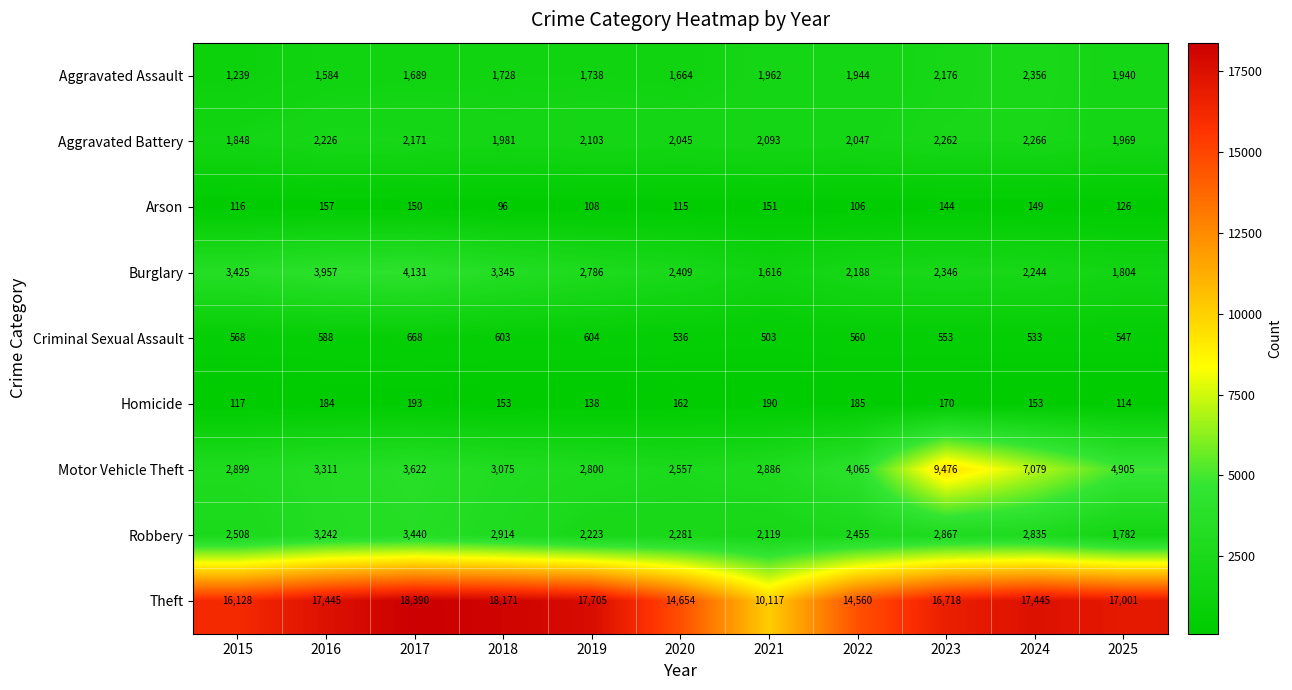

Which series has the largest total across all categories?

Theft